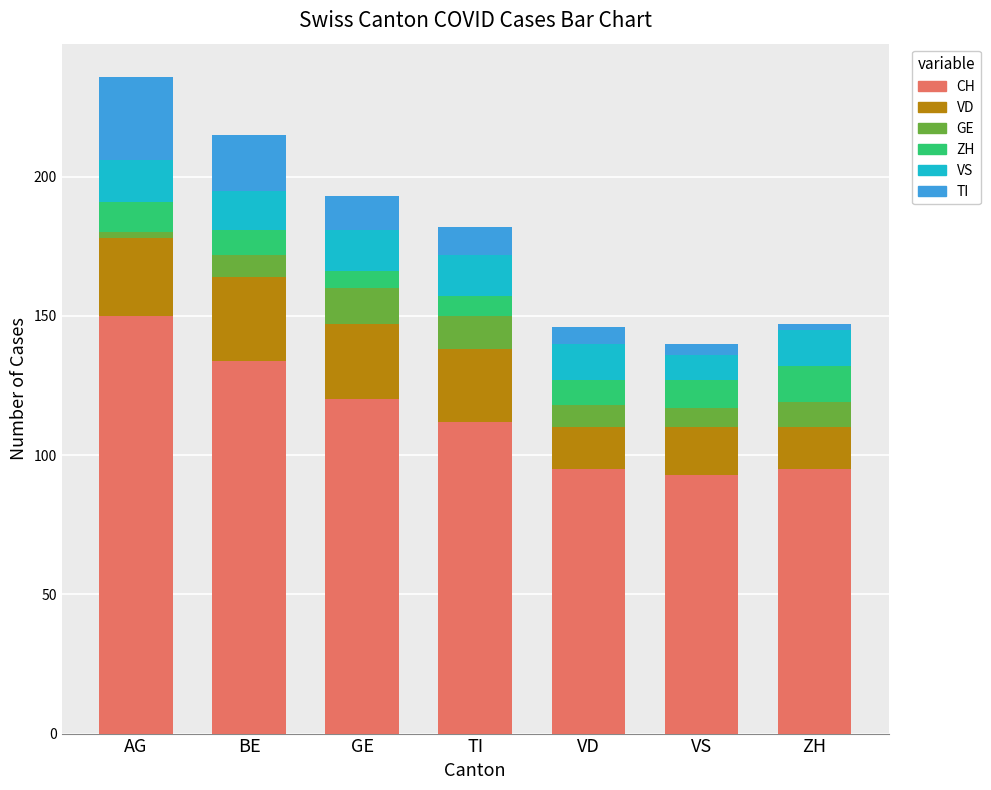

What is the average value of the CH series?

114